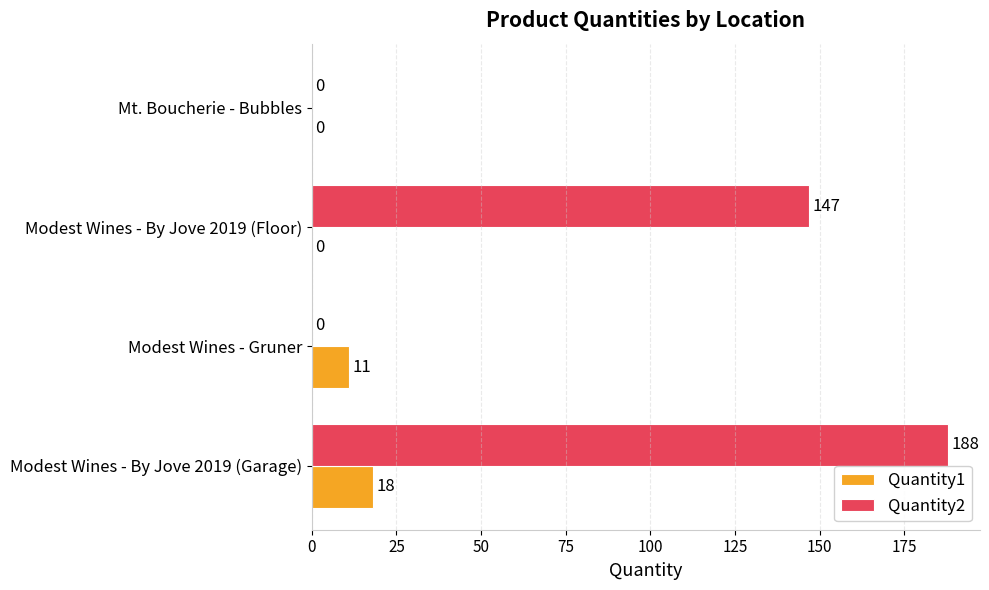

How many Quantity1 values are between 0 and 18?

4